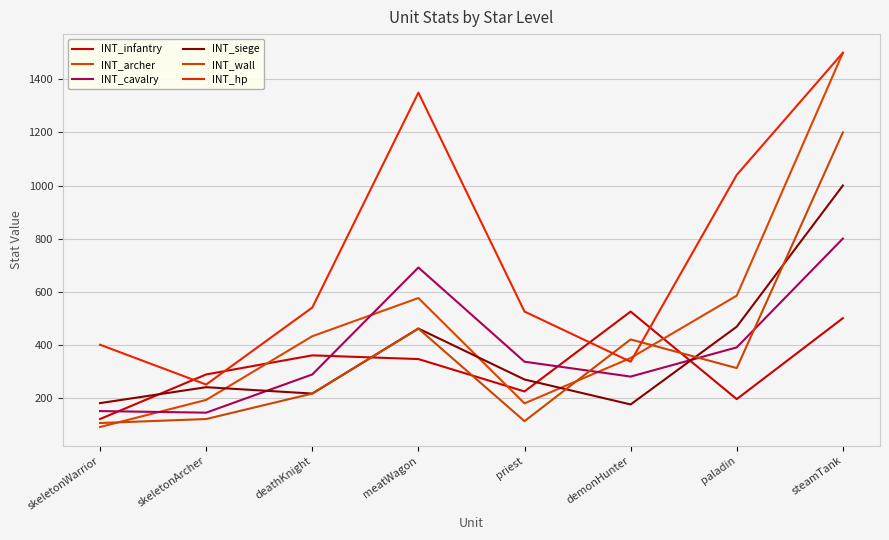

Reading right to left, transcribe all the data shown in this chart.

INT_infantry: steamTank=500	paladin=195	demonHunter=525	priest=224	meatWagon=346	deathKnight=360	skeletonArcher=288	skeletonWarrior=120
INT_archer: steamTank=1500	paladin=585	demonHunter=350	priest=179	meatWagon=576	deathKnight=432	skeletonArcher=192	skeletonWarrior=90
INT_cavalry: steamTank=800	paladin=390	demonHunter=280	priest=336	meatWagon=691	deathKnight=288	skeletonArcher=144	skeletonWarrior=150
INT_siege: steamTank=1000	paladin=468	demonHunter=175	priest=269	meatWagon=461	deathKnight=216	skeletonArcher=240	skeletonWarrior=180
INT_wall: steamTank=1200	paladin=312	demonHunter=420	priest=112	meatWagon=461	deathKnight=216	skeletonArcher=120	skeletonWarrior=105
INT_hp: steamTank=1500	paladin=1040	demonHunter=336	priest=525	meatWagon=1350	deathKnight=540	skeletonArcher=250	skeletonWarrior=400